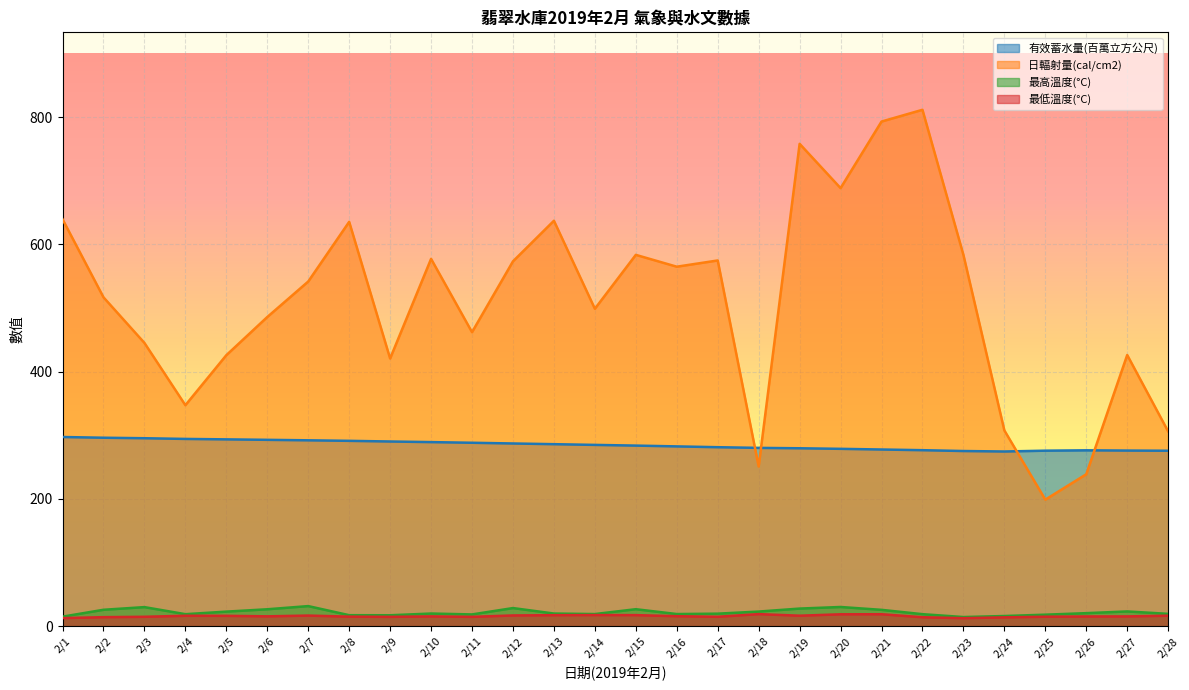

Rank the categories by 日輻射量(cal/cm2) value from lowest to highest.

2/25, 2/26, 2/18, 2/28, 2/24, 2/4, 2/9, 2/5, 2/27, 2/3, 2/11, 2/6, 2/14, 2/2, 2/7, 2/16, 2/12, 2/17, 2/10, 2/15, 2/23, 2/8, 2/13, 2/1, 2/20, 2/19, 2/21, 2/22